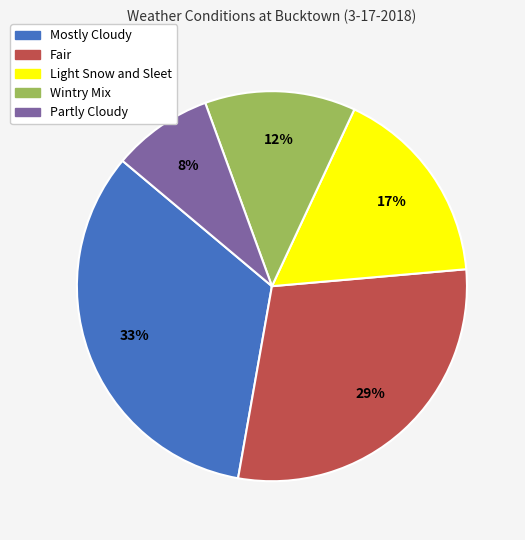

Is the sum of Light Snow and Sleet and Wintry Mix greater than half?

No